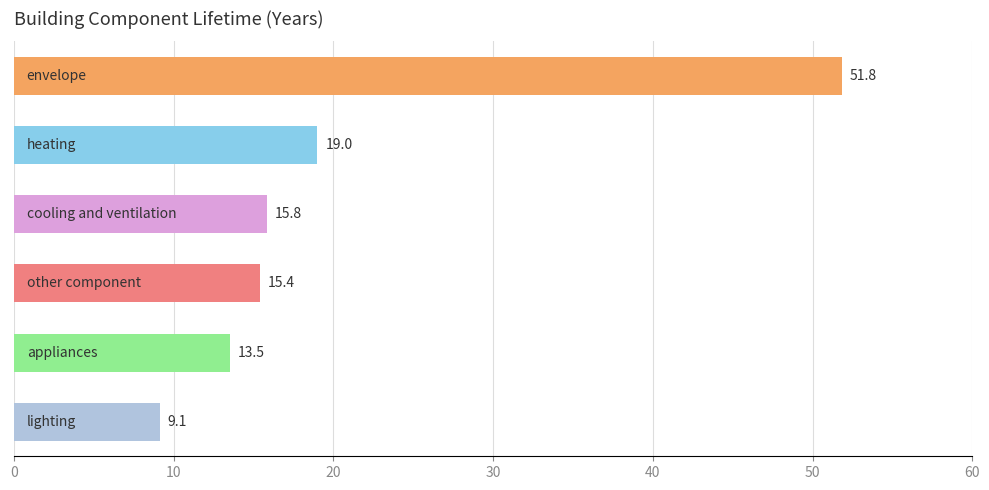

What is the value of the 2nd bar from the top?

19.0